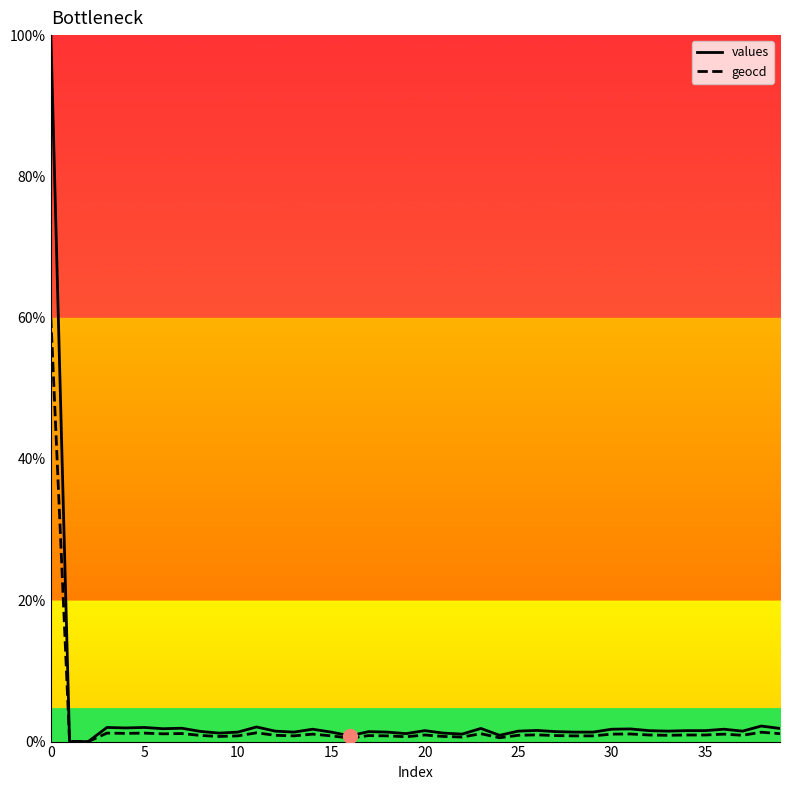

What is the maximum value shown in the chart?

100.0